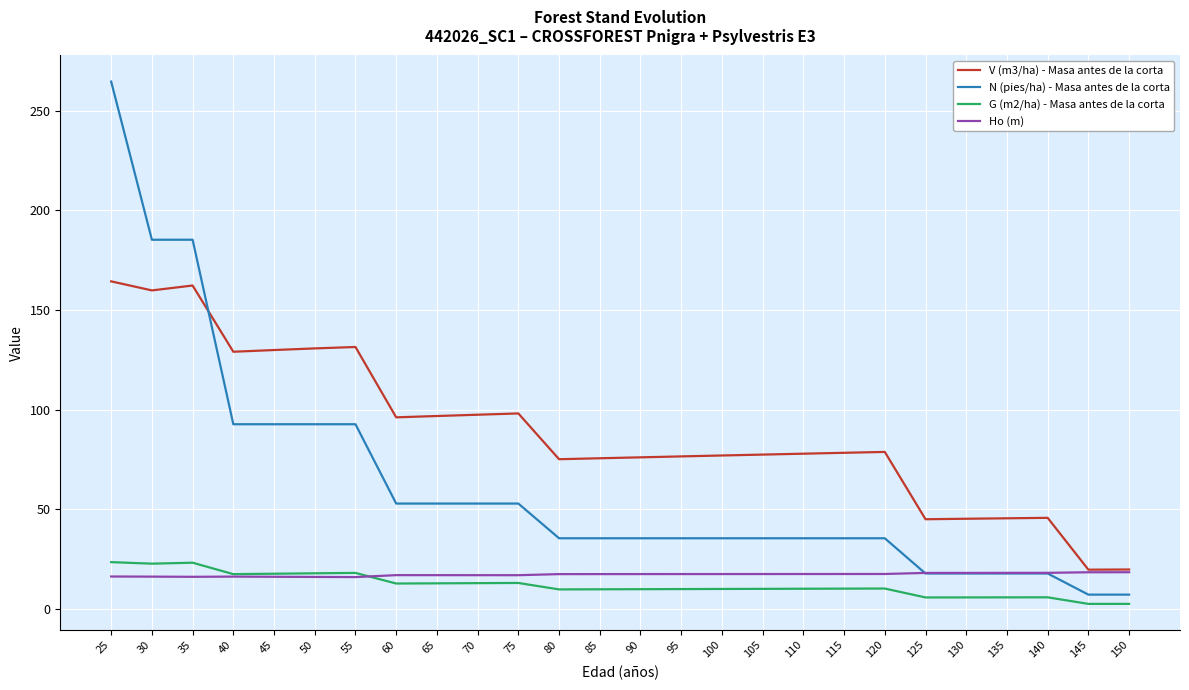

At which category does the chart reach its peak across all series?

25